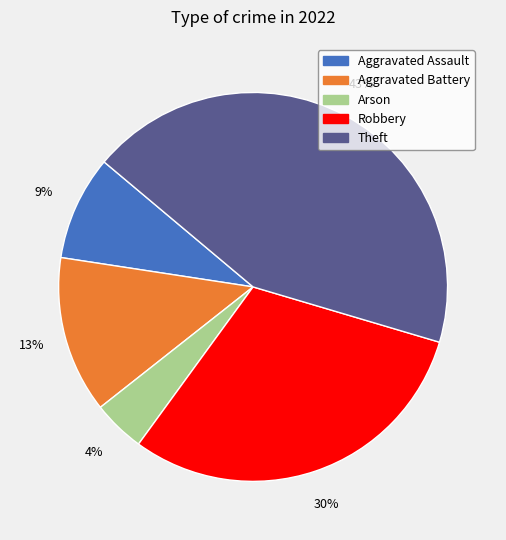

Rank the categories by value from highest to lowest.

Theft, Robbery, Aggravated Battery, Aggravated Assault, Arson